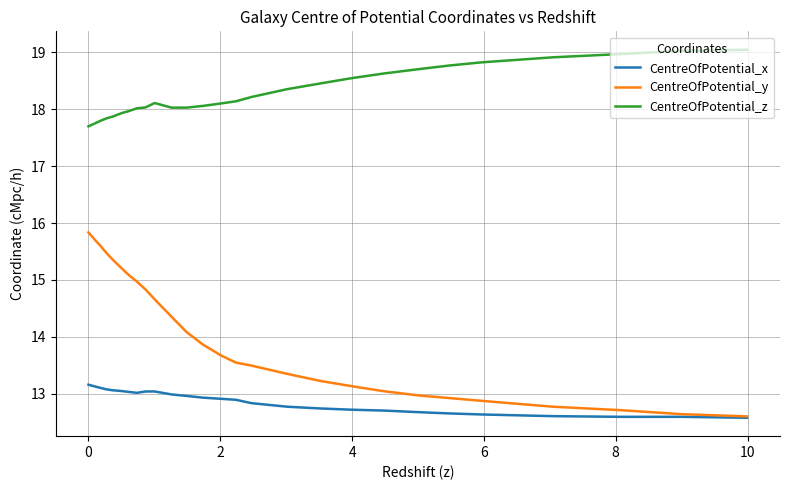

What is the difference between the second highest and minimum values in the CentreOfPotential_y series?

3.1